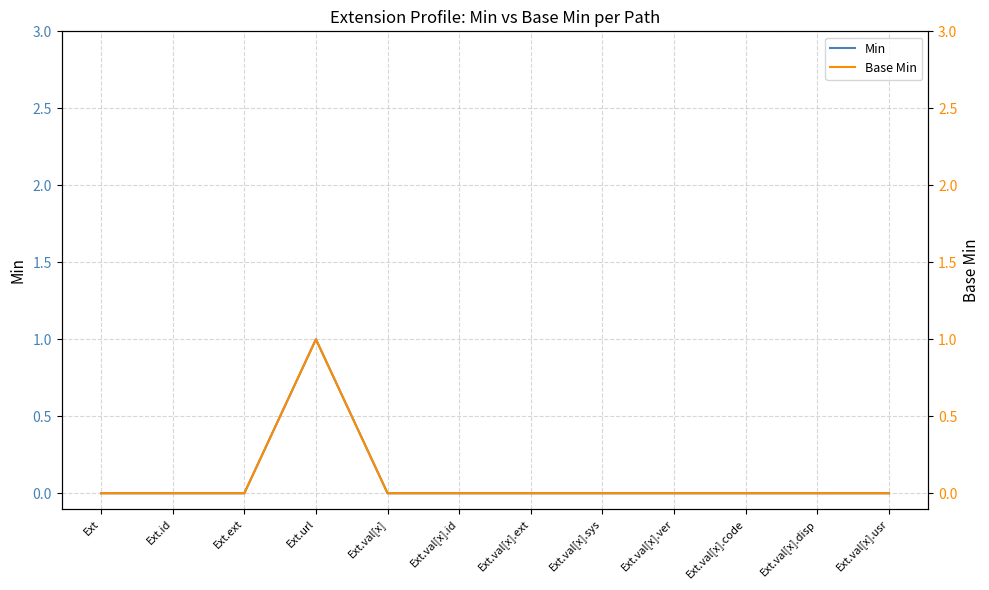

True or false: Min and Base Min intersect in this chart.

False